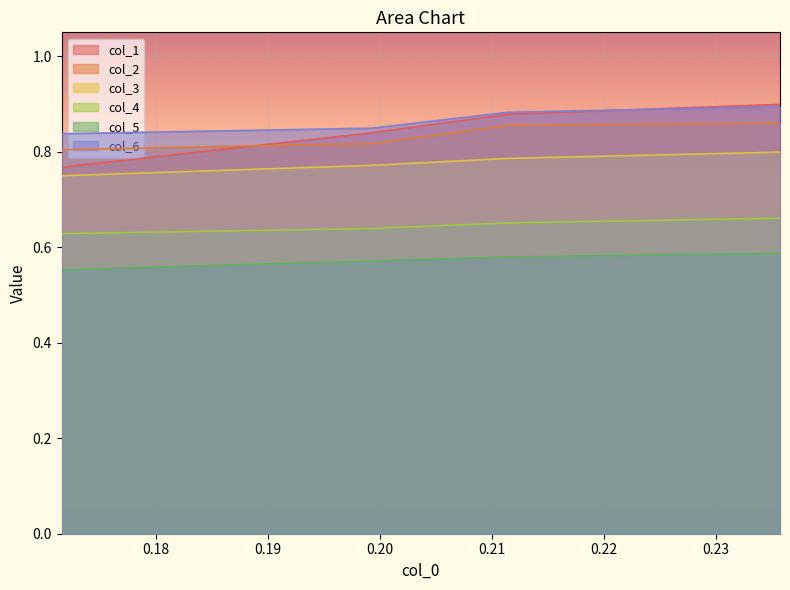

What are all the series names shown in the legend?

col_1, col_2, col_3, col_4, col_5, col_6